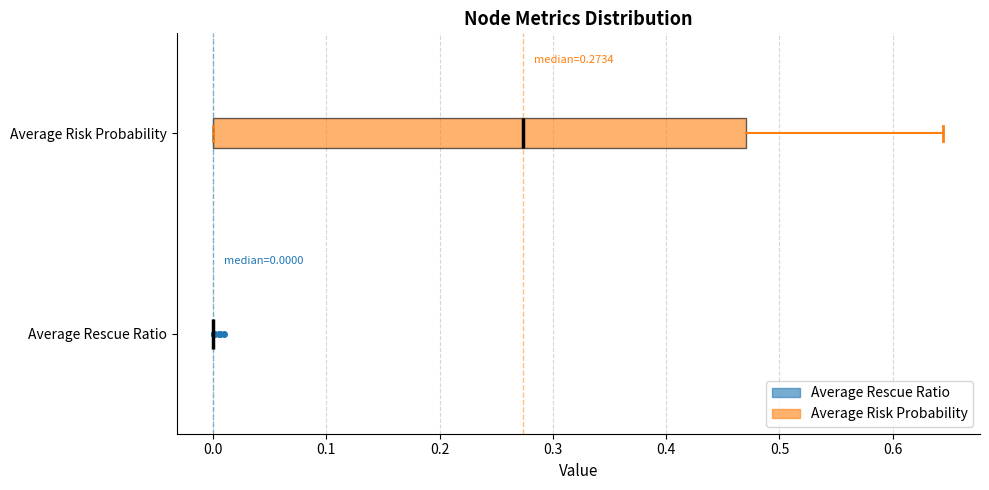

Comparing the boxes themselves (not the whiskers), which one is the widest?

Average Risk Probability